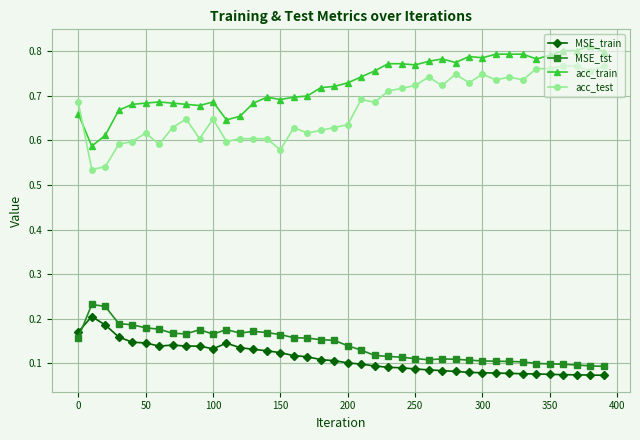

How many acc_test values are between 0 and 1?

40